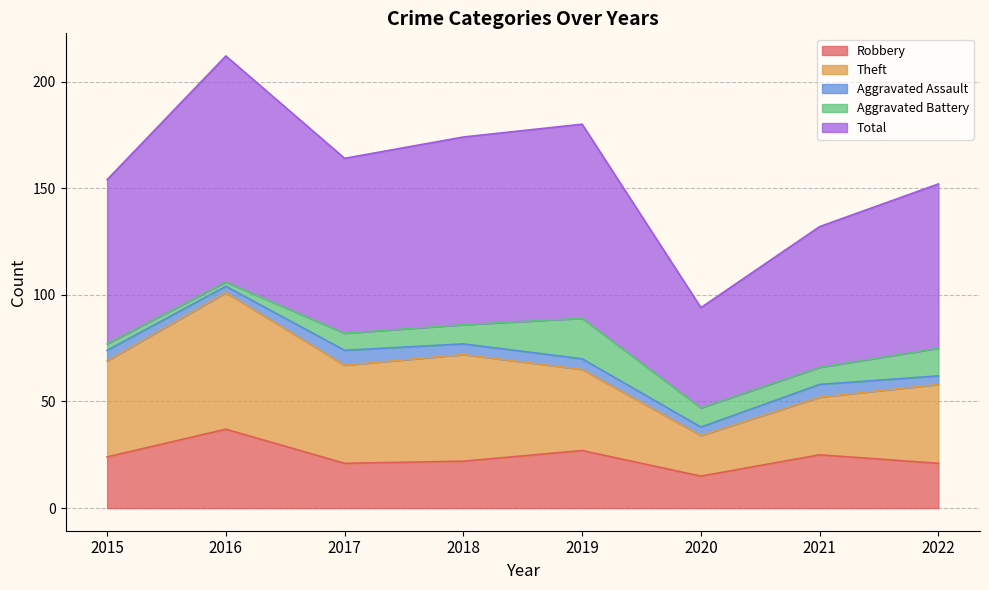

Between 2016 and 2015, which is larger?

2016